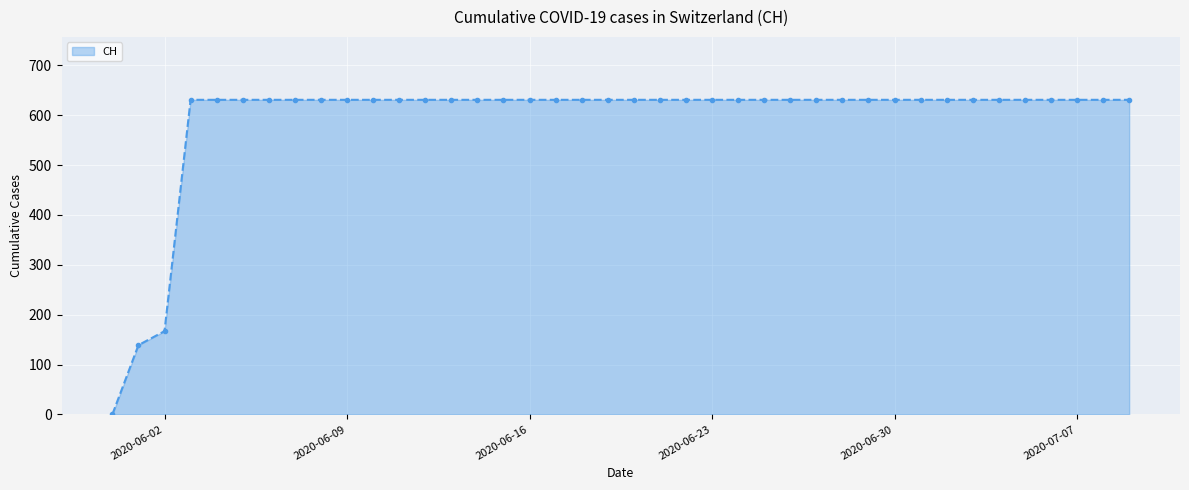

Reading left to right, extract all data points from this chart.

0	139	167	631	631	631	631	631	631	631	631	631	631	631	631	631	631	631	631	631	631	631	631	631	631	631	631	631	631	631	631	631	631	631	631	631	631	631	631	631